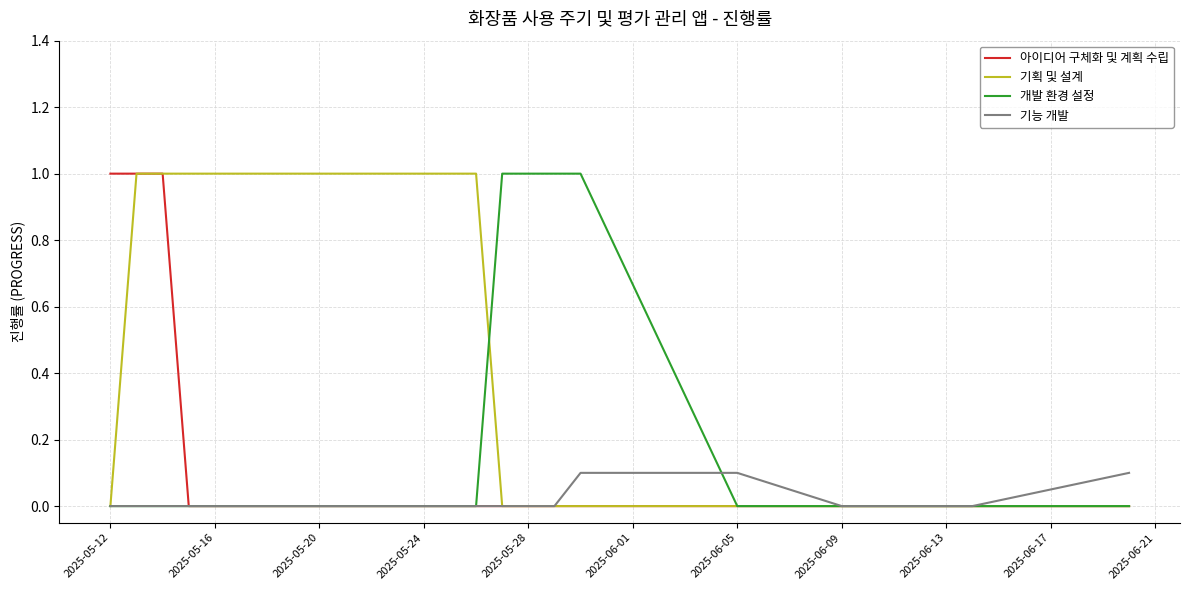

Which series has the largest total across all categories?

기획 및 설계